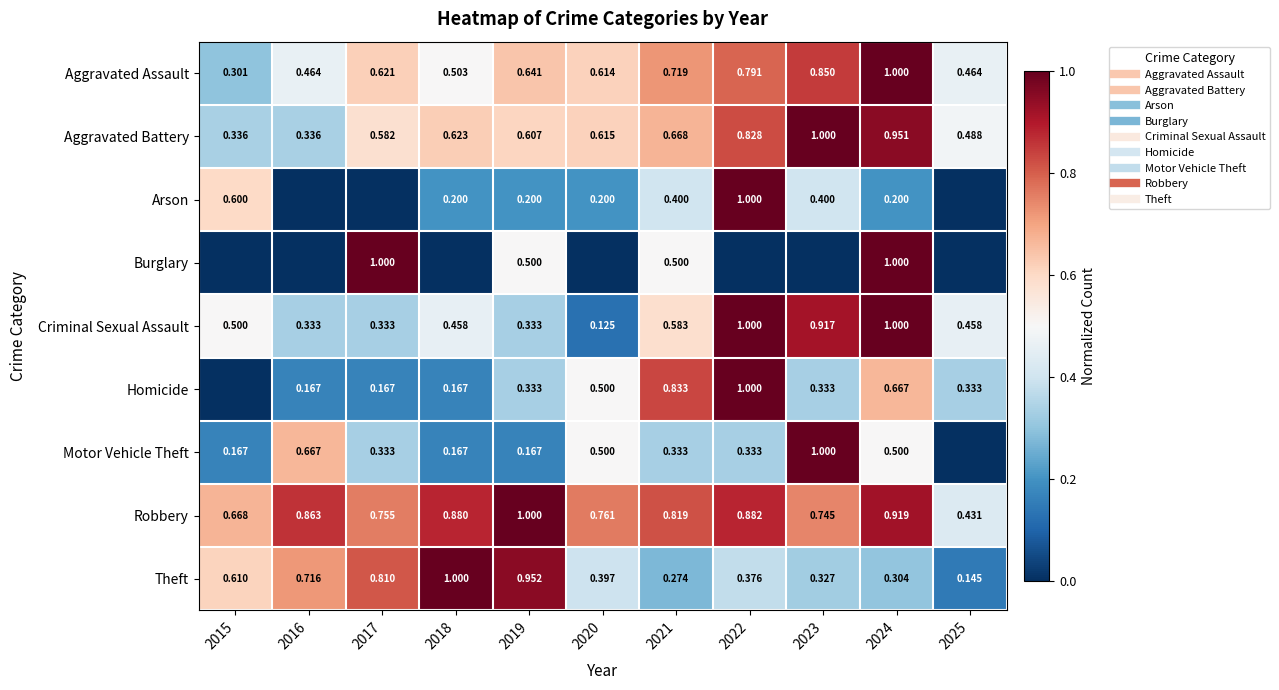

The value of Theft at 2019 is 1.6. True or false?

False